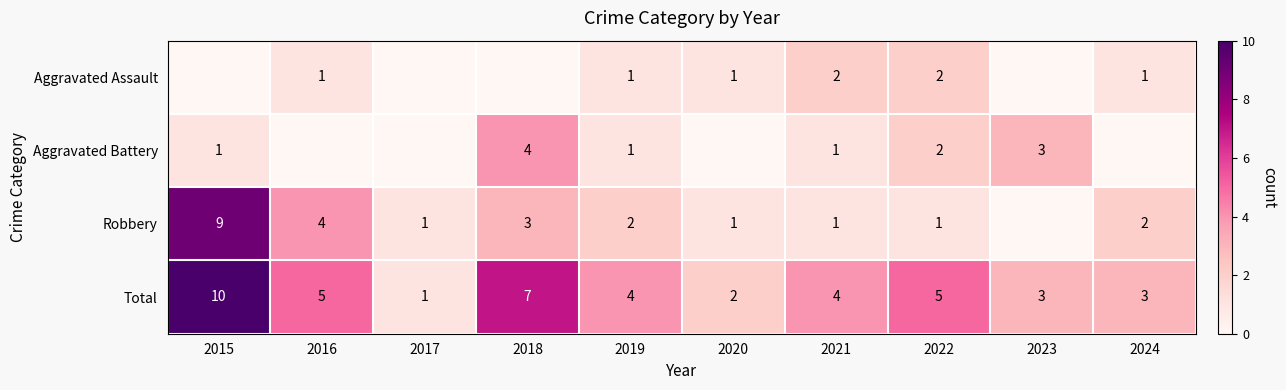

Is it true that Aggravated Battery equals 0 at 2021?

False